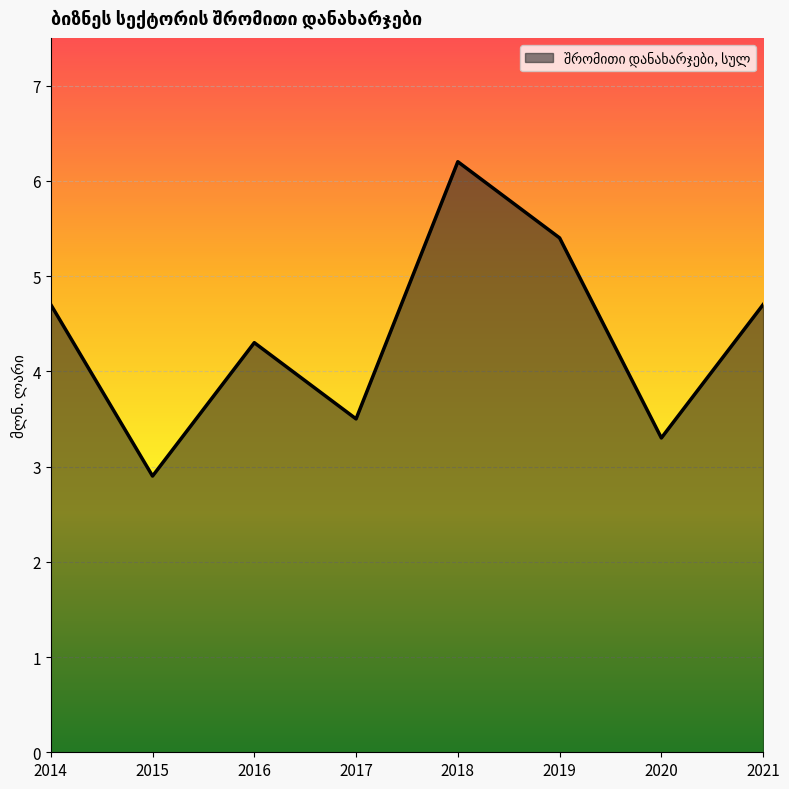

What is the difference between the second highest and second lowest values?

2.1